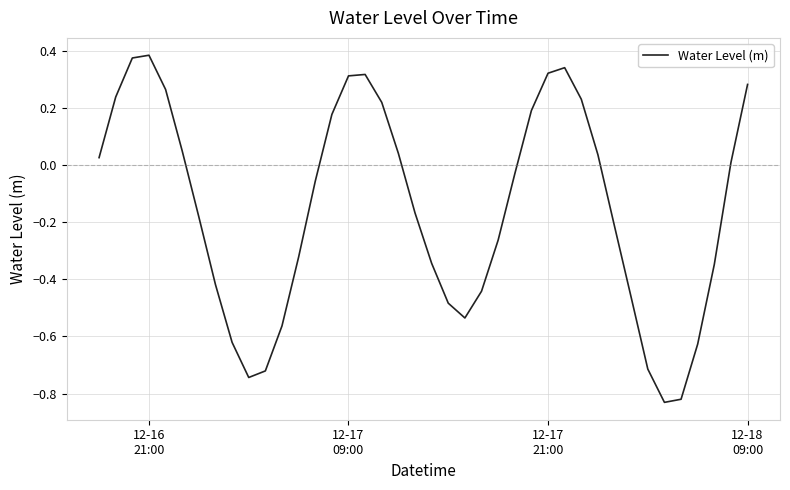

What is the difference between the maximum and minimum values?

1.2